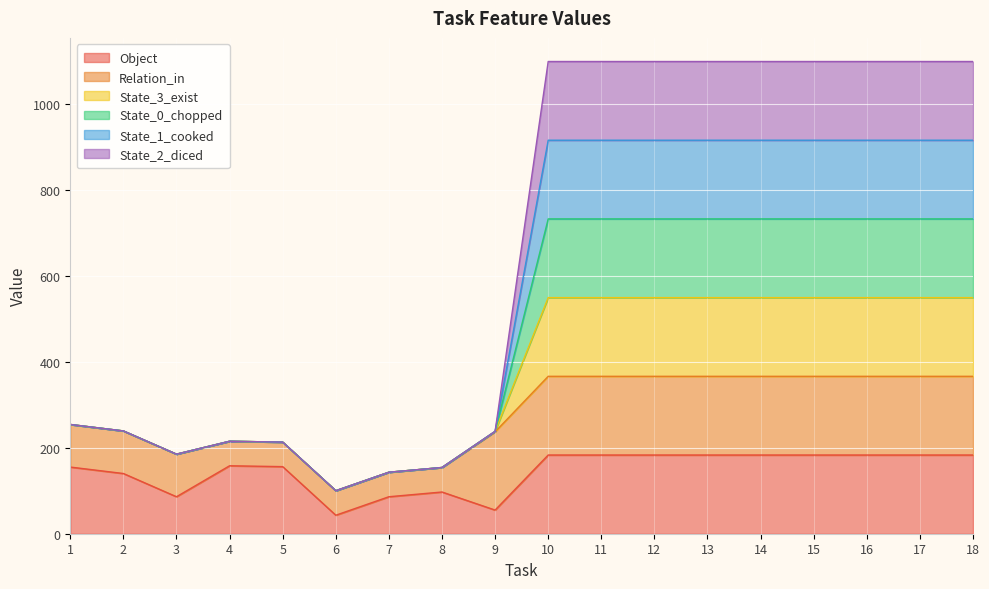

What value does the State_2_diced series have at 4?

215